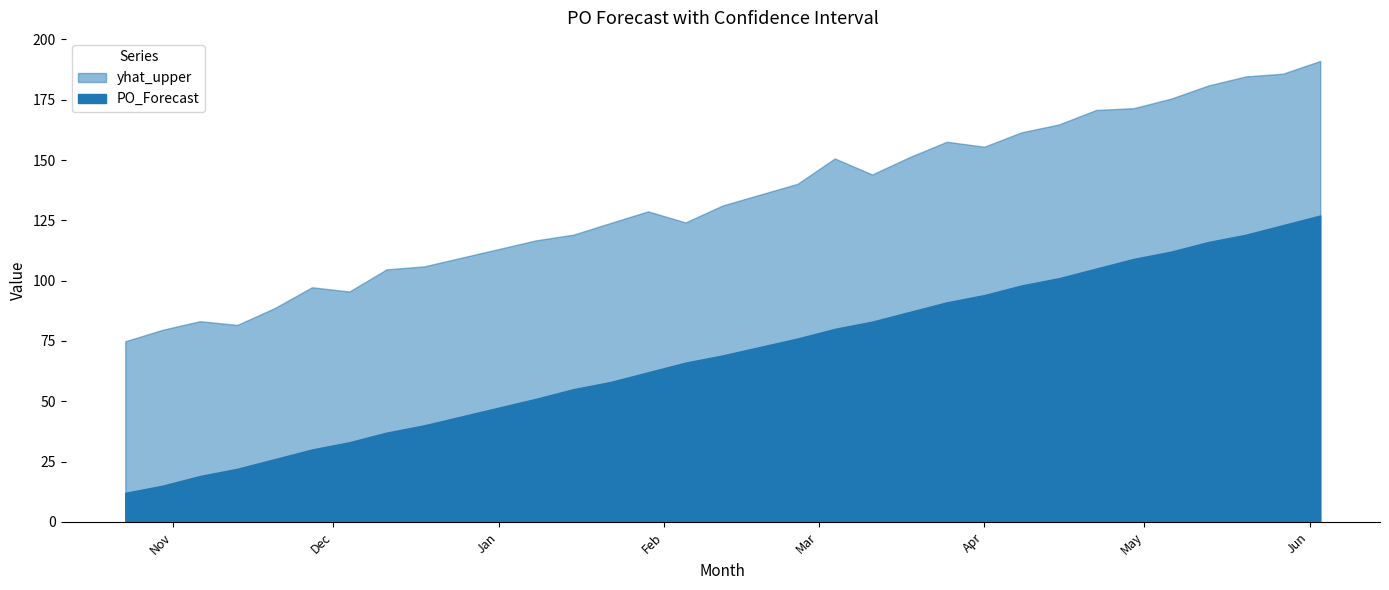

Read the yhat_upper value at 2024-05-13.

180.9